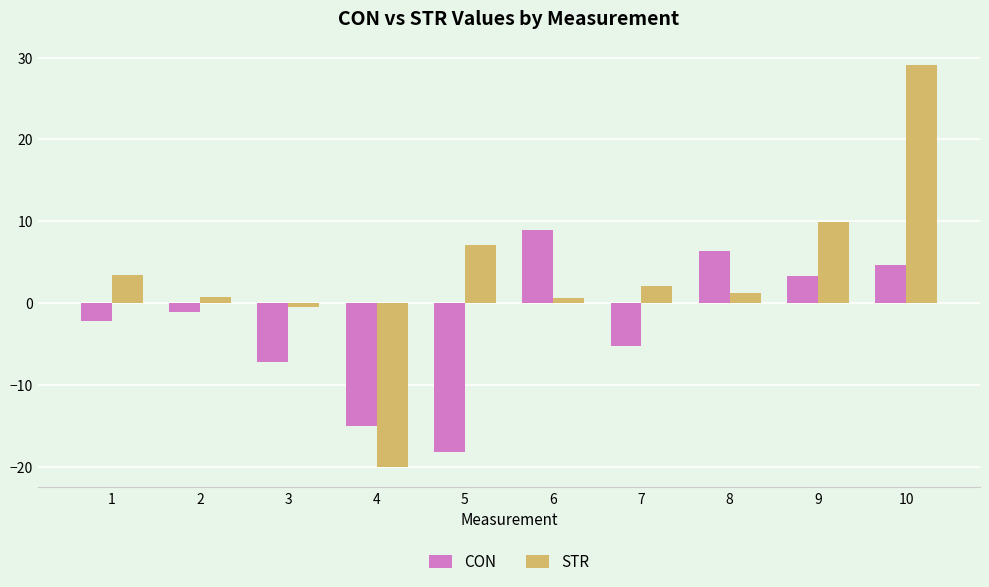

How many groups of bars are there?

10